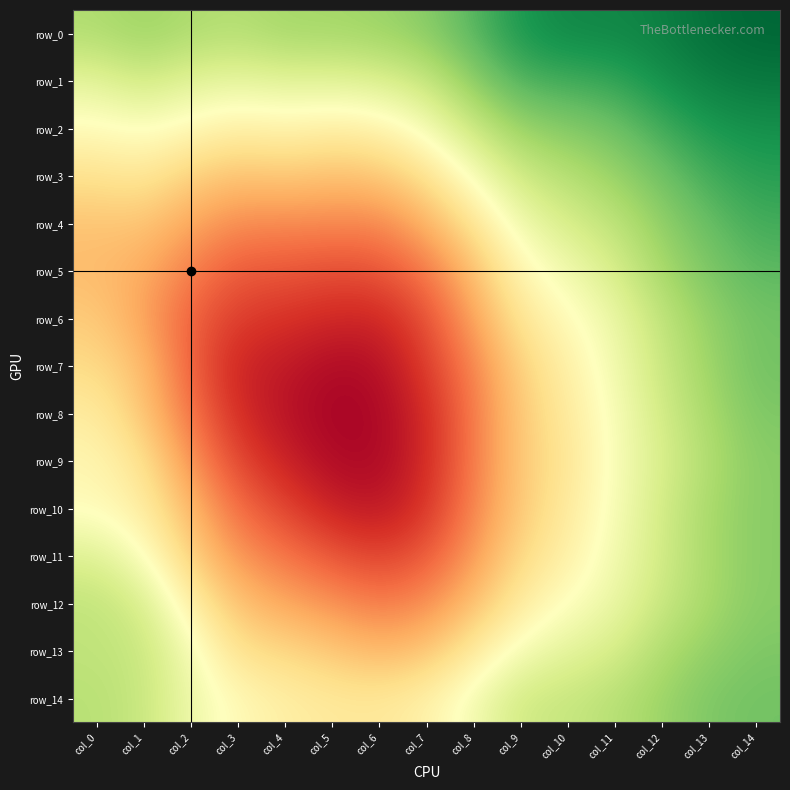

Rank the categories by row_4 value from lowest to highest.

col_6, col_5, col_4, col_3, col_2, col_7, col_0, col_1, col_8, col_9, col_10, col_11, col_12, col_13, col_14